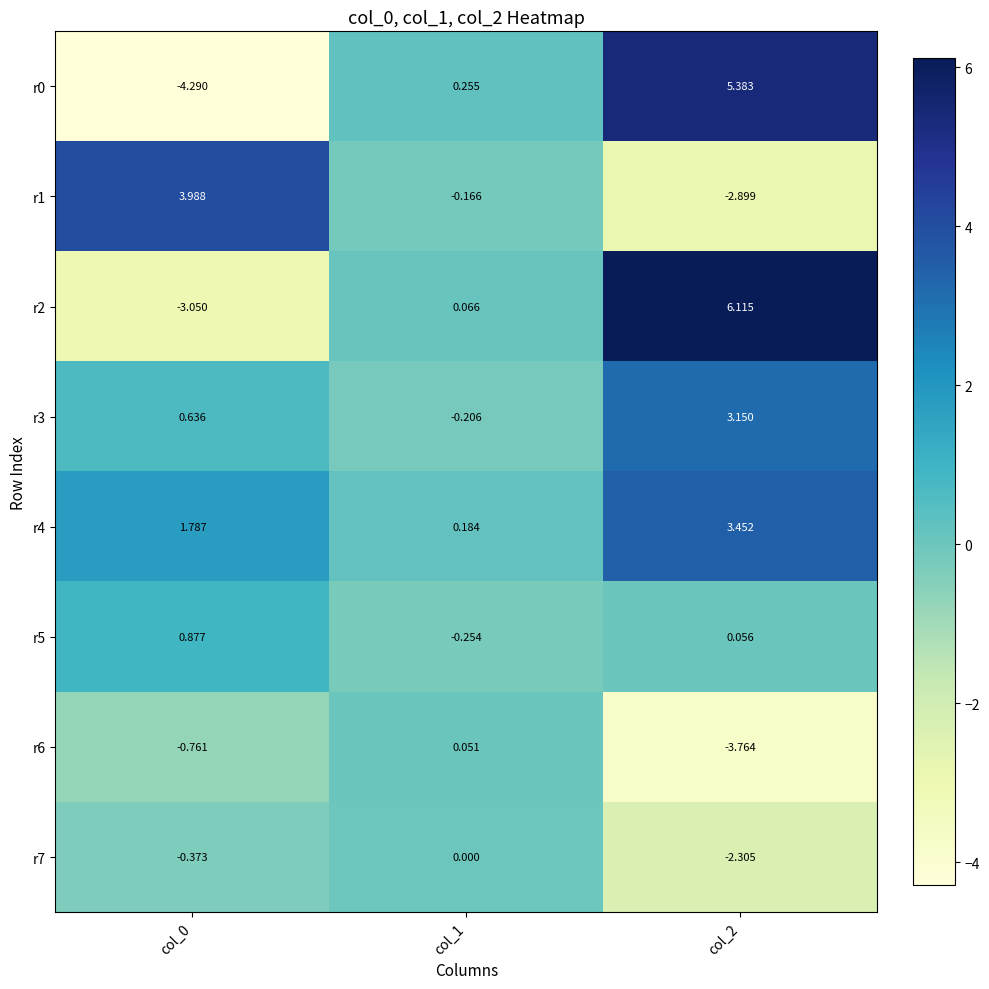

How many data points in r5 are above 0?

2